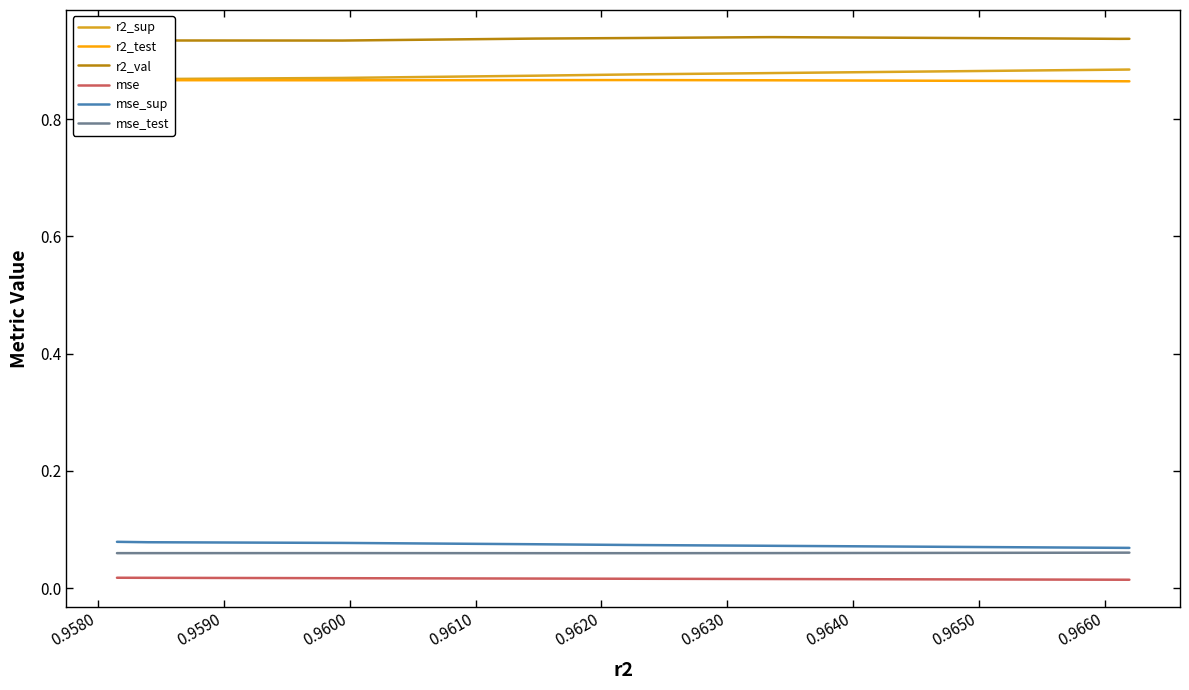

What is the value of the mse_test point at the 3rd from the left?

0.1